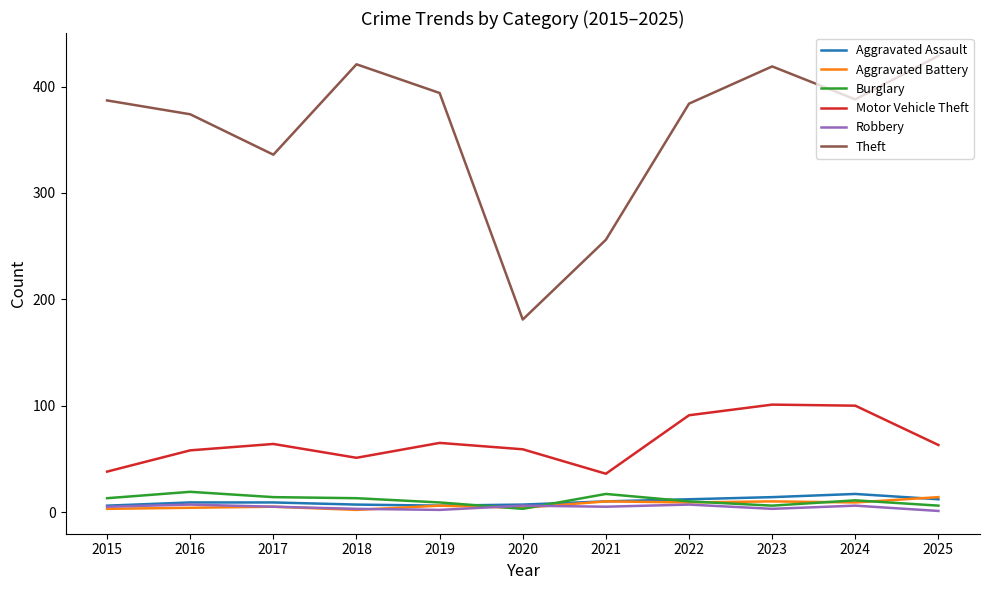

Which series changed the most between 2016 and 2018?

Theft